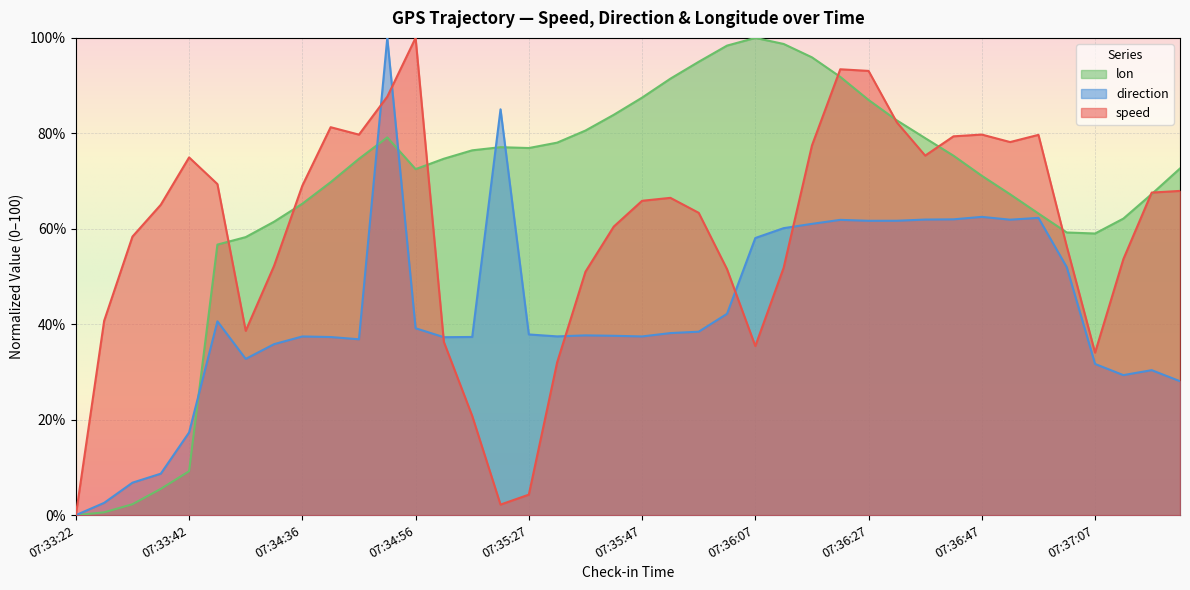

How many intersections are there between lon and direction?

5